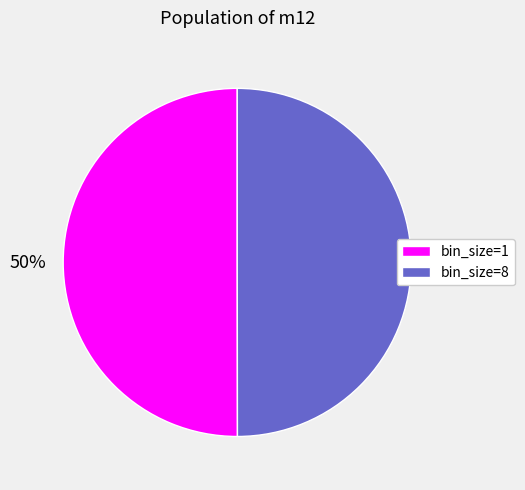

Do bin_size=1 and bin_size=8 together represent more than half of the pie?

Yes